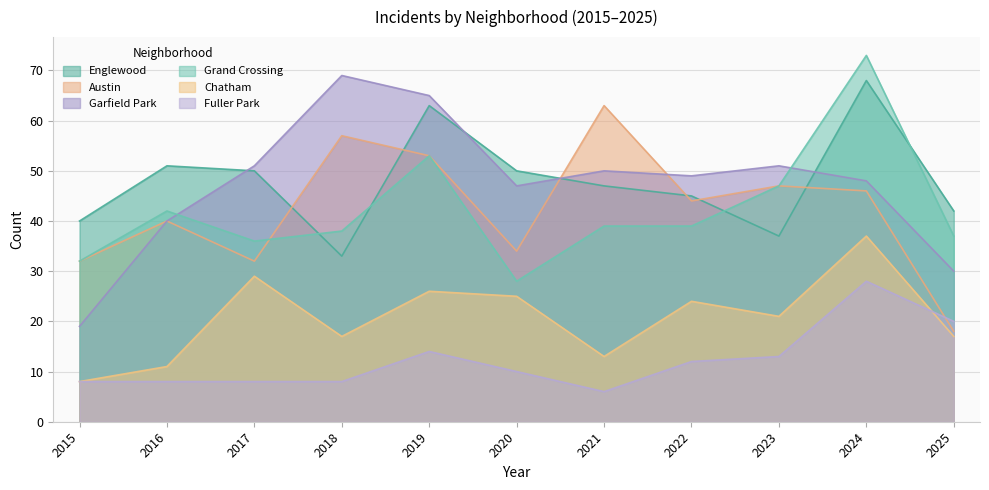

How many interior local peaks does the Grand Crossing series have?

3